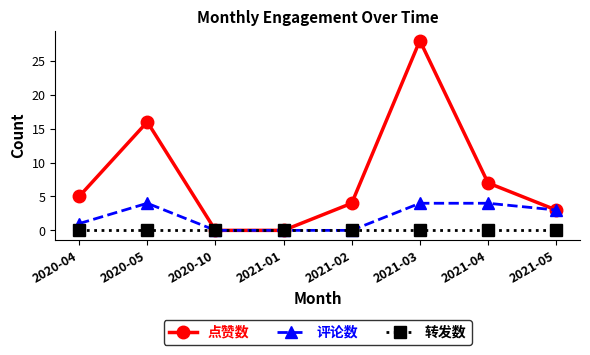

List the series in order of their peak value, highest first.

点赞数, 评论数, 转发数